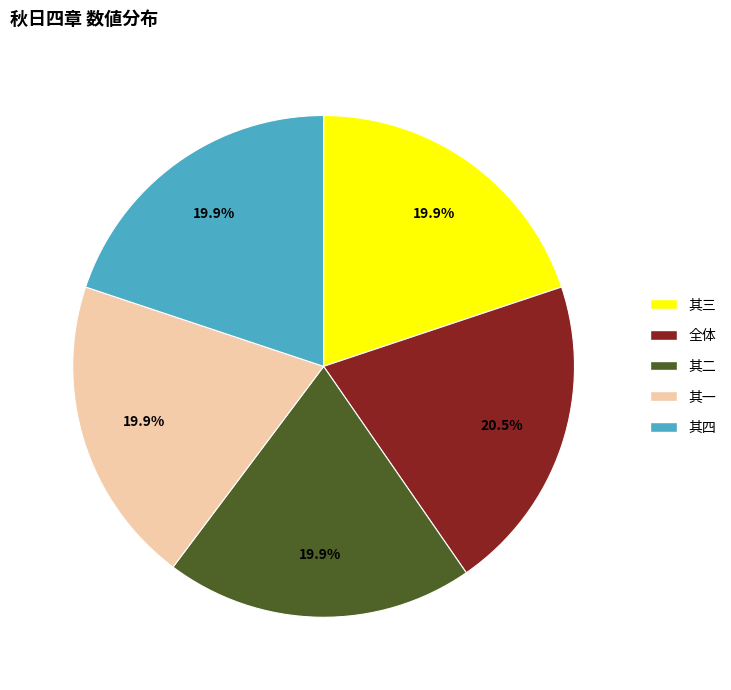

Is there a majority slice in this chart?

No